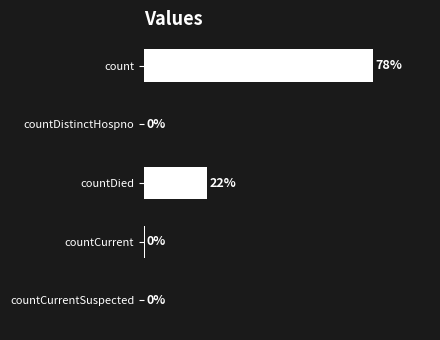

Which has a higher value, countCurrent or countDistinctHospno?

countCurrent